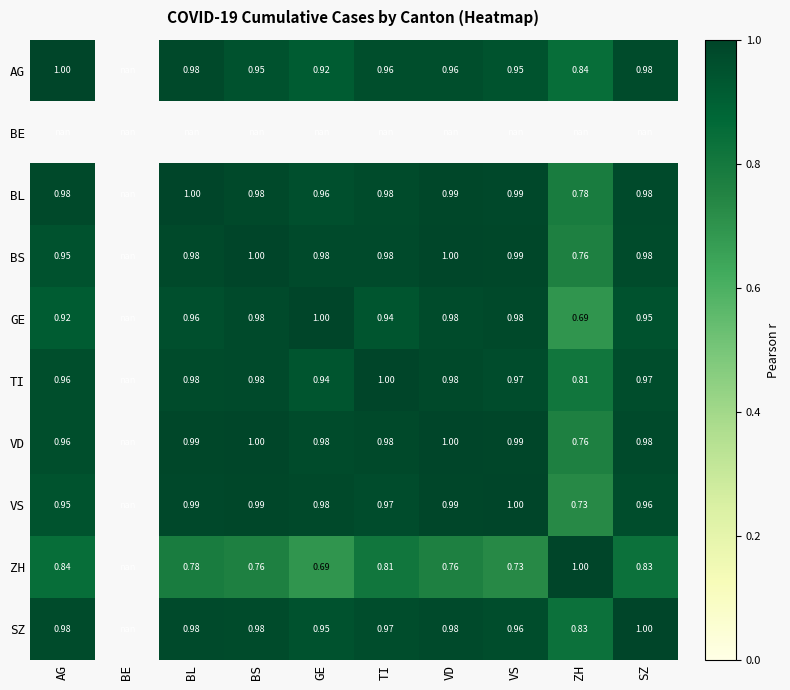

What value does the SZ series have at BL?

1.0